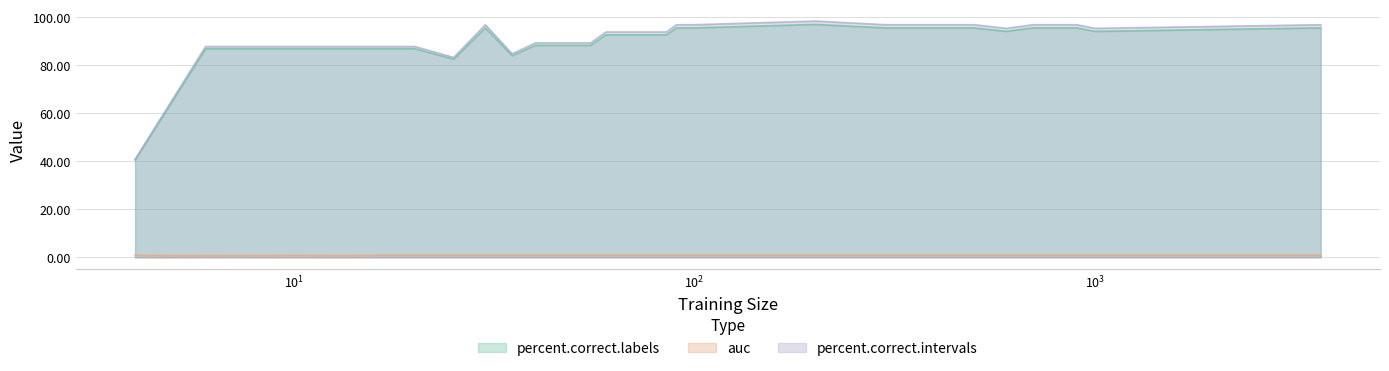

In percent.correct.labels, how many points are higher than both neighbors (excluding endpoints)?

2